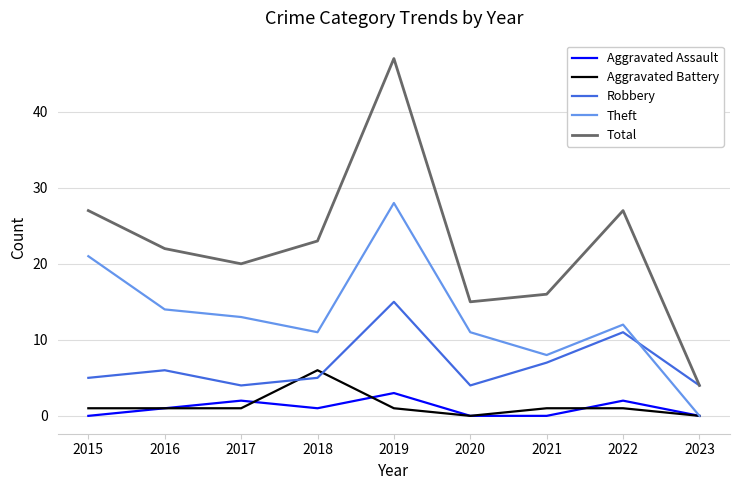

True or false: Robbery and Aggravated Assault intersect in this chart.

False